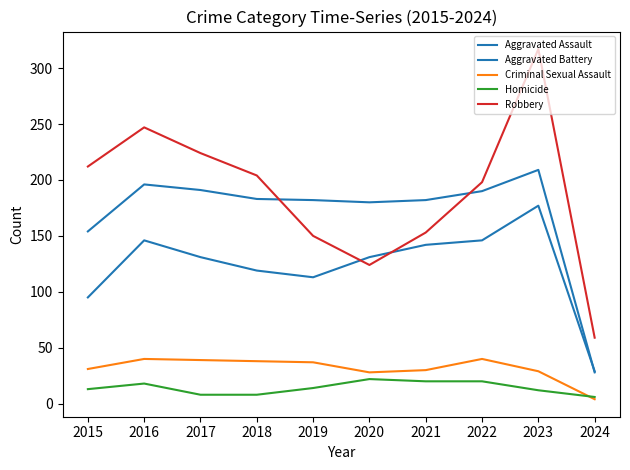

Which series ends up on top after the final intersection of Homicide and Criminal Sexual Assault?

Homicide